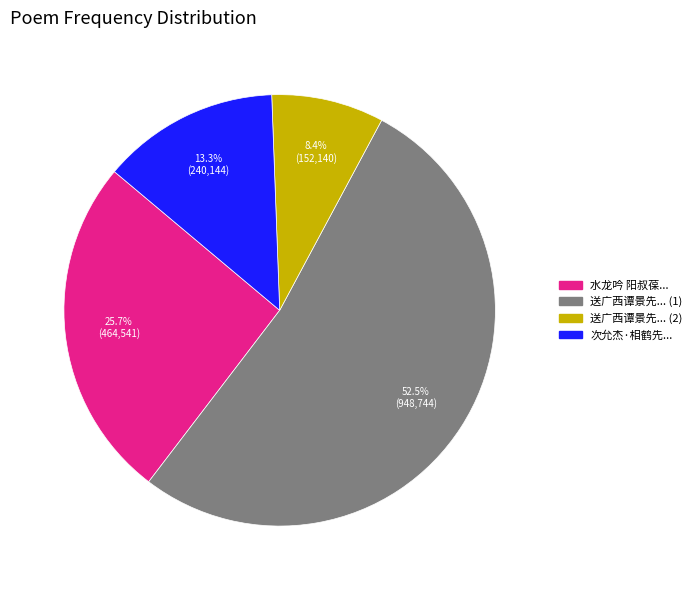

Between 水龙吟 阳叔葆... and 送广西谭景先... (2), which is larger?

水龙吟 阳叔葆...